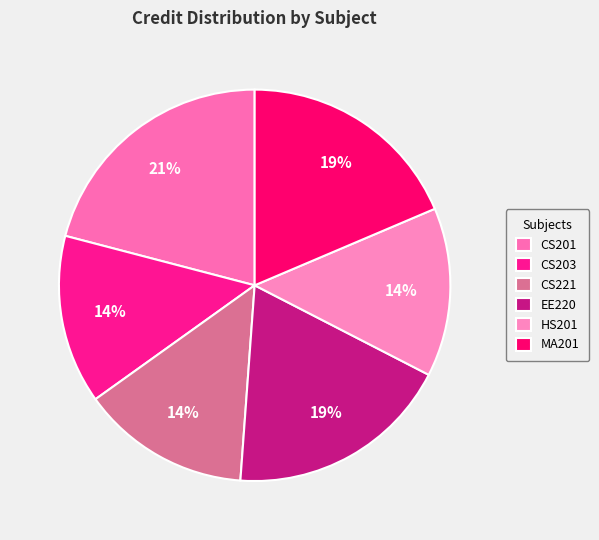

Count the number of slices in the pie.

6